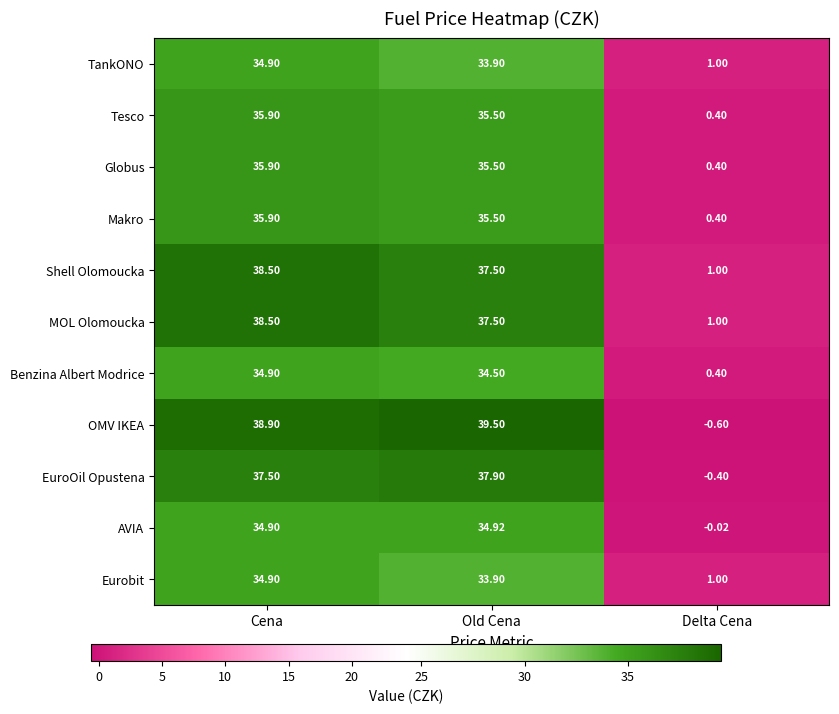

Which label corresponds to the smallest value in the chart?

Delta Cena